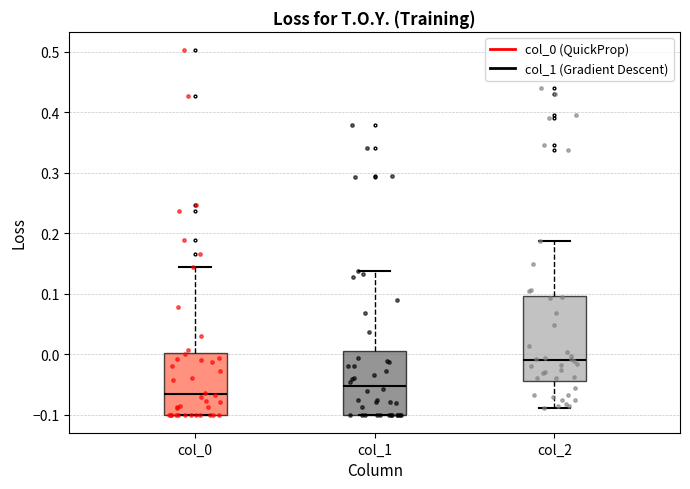

Reading left to right, read every box against the y-axis: the position of its median line, the range the box covers, and the ends of its whiskers. The values are not printed on the chart, so give them approximately, as read against the axis.

col_0: median -0.07, box -0.10 to 0.00, whiskers -0.10 to 0.14
col_1: median -0.05, box -0.10 to 0.00, whiskers -0.10 to 0.14
col_2: median -0.01, box -0.04 to 0.10, whiskers -0.09 to 0.19